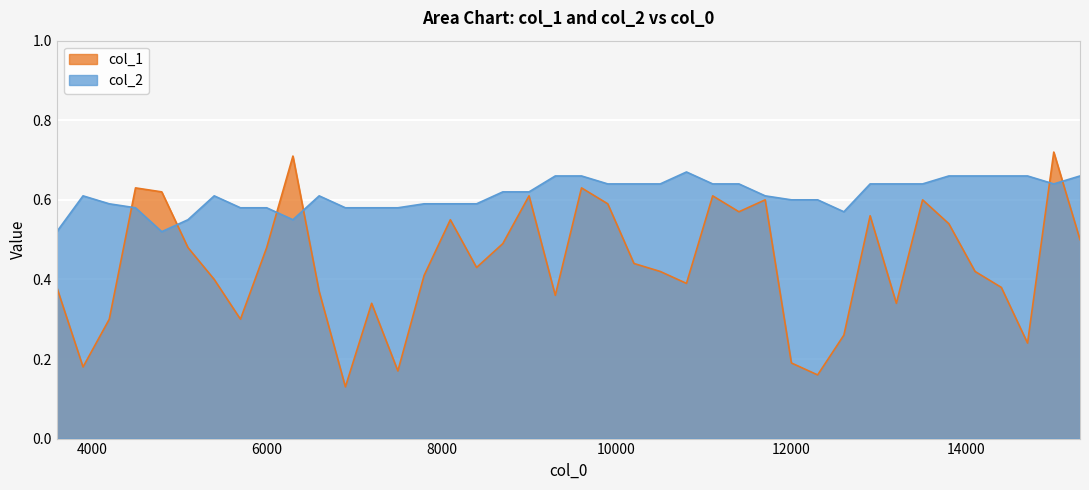

Reading right to left, list all the values displayed in this chart.

col_1: 0.5	0.7	0.2	0.4	0.4	0.5	0.6	0.3	0.6	0.3	0.2	0.2	0.6	0.6	0.6	0.4	0.4	0.4	0.6	0.6	0.4	0.6	0.5	0.4	0.6	0.4	0.2	0.3	0.1	0.4	0.7	0.5	0.3	0.4	0.5	0.6	0.6	0.3	0.2	0.4
col_2: 0.7	0.6	0.7	0.7	0.7	0.7	0.6	0.6	0.6	0.6	0.6	0.6	0.6	0.6	0.6	0.7	0.6	0.6	0.6	0.7	0.7	0.6	0.6	0.6	0.6	0.6	0.6	0.6	0.6	0.6	0.6	0.6	0.6	0.6	0.6	0.5	0.6	0.6	0.6	0.5